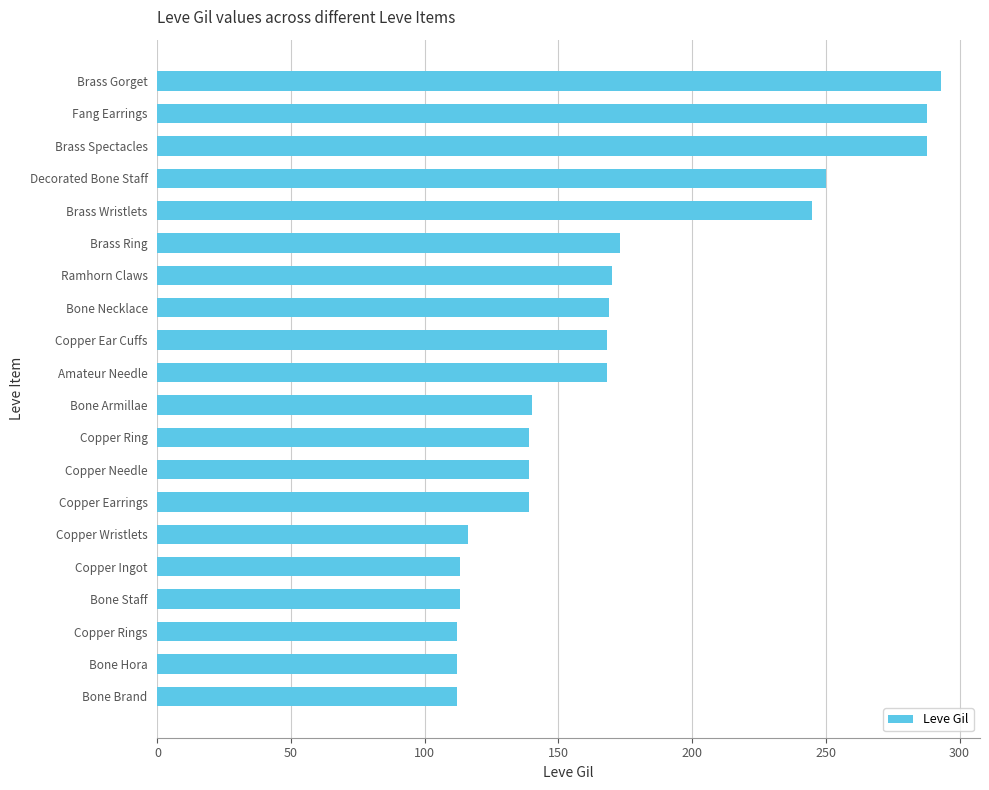

The chart shows a value of 113 at Bone Staff. True or false?

True